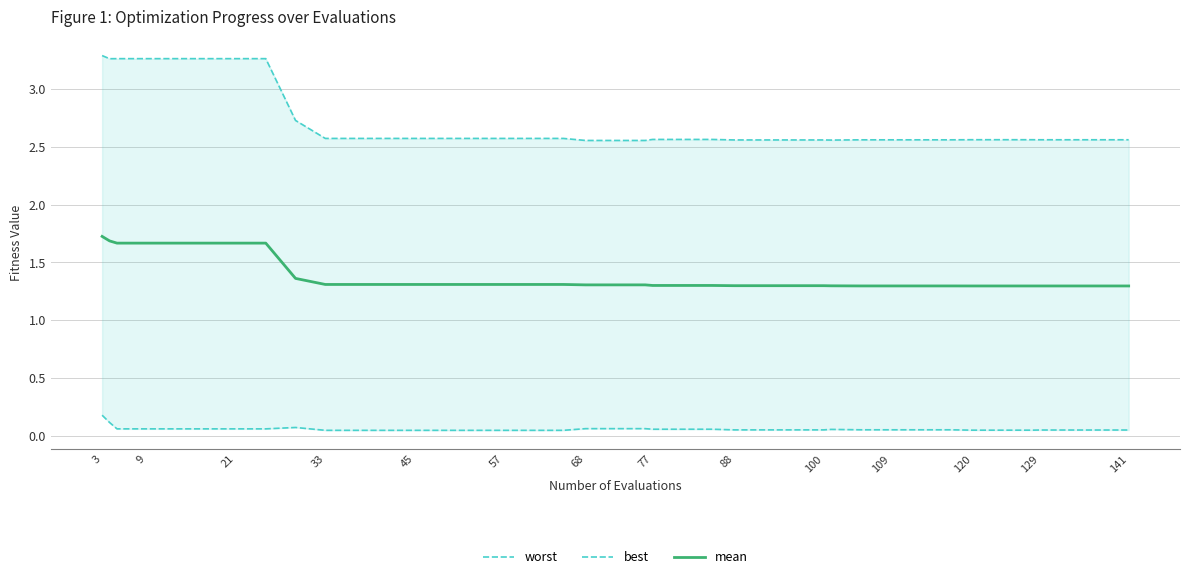

True or false: mean has a value of 1.7 at 9.

True